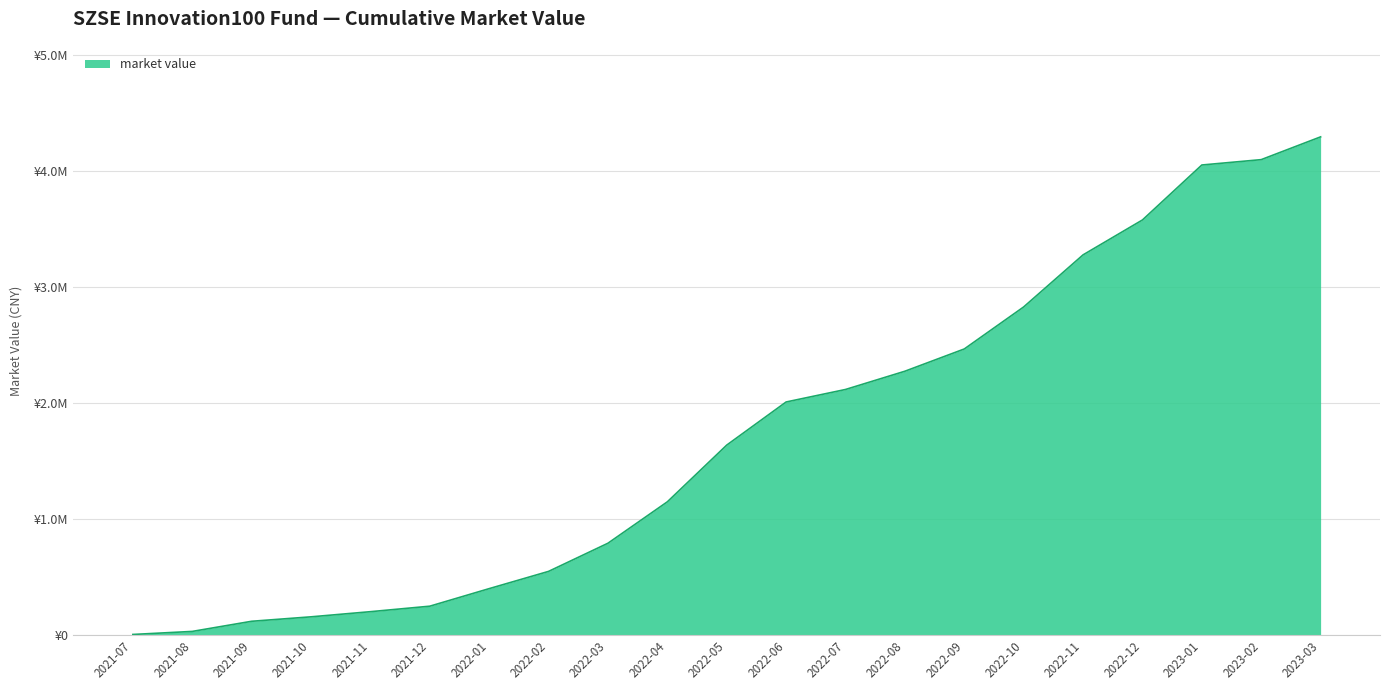

Does the chart have visible grid lines?

Yes